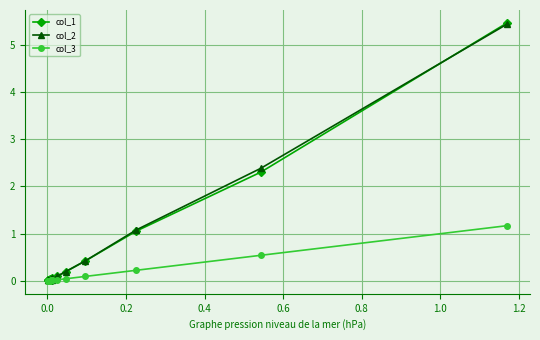

Which series has the largest range (max minus min)?

col_1